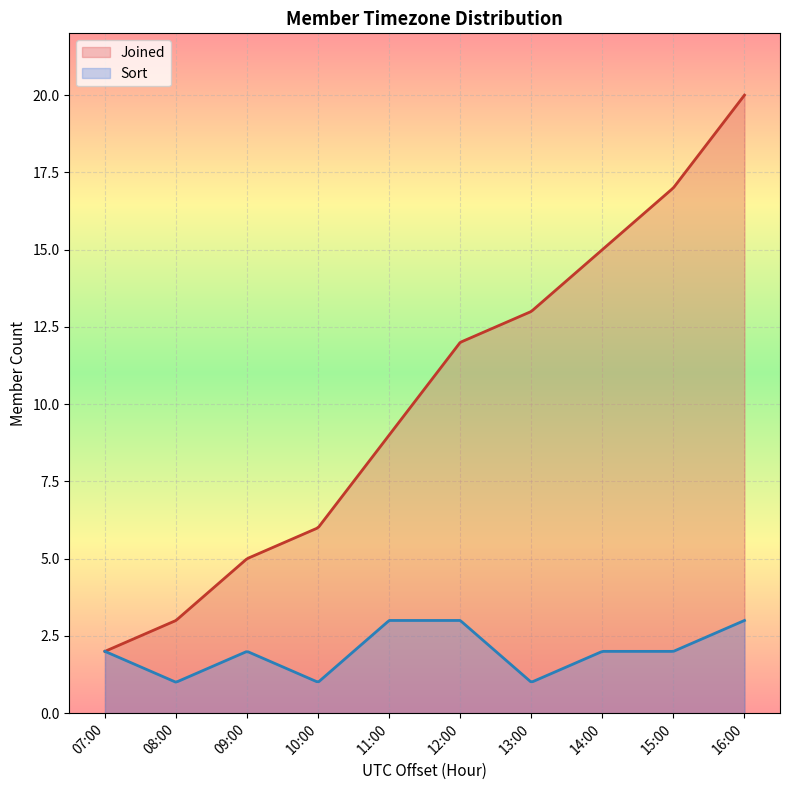

What is the average value of the Joined series?

10.1